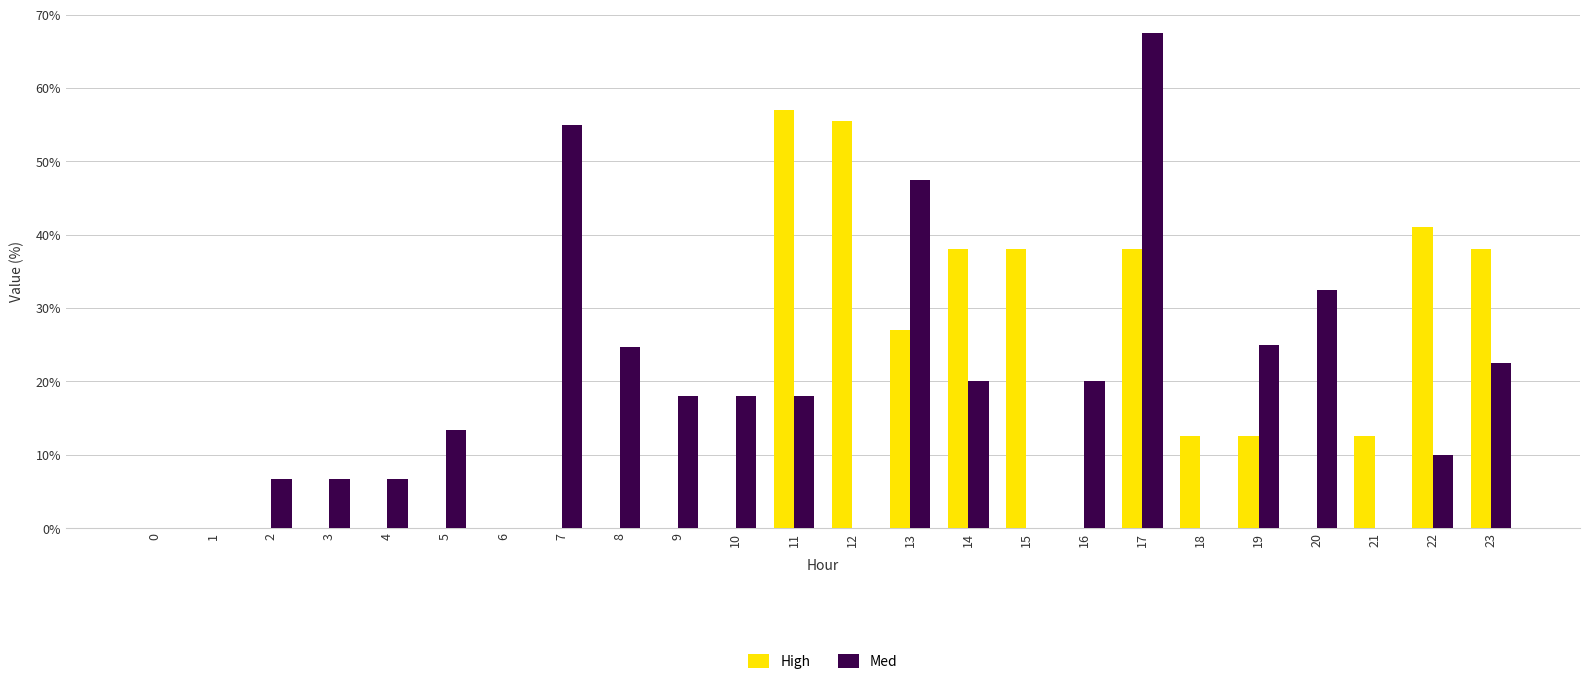

Where is Med nearest to the value 33?

20